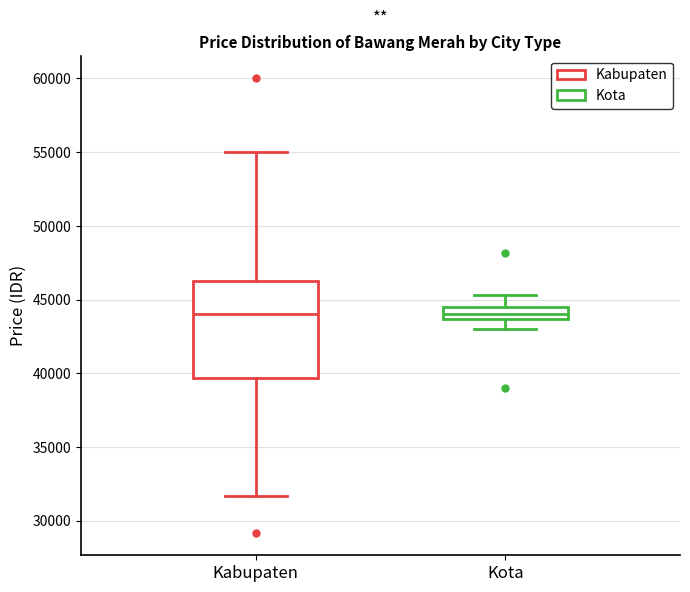

Reading left to right, read every box against the y-axis: the position of its median line, the range the box covers, and the ends of its whiskers. The values are not printed on the chart, so give them approximately, as read against the axis.

Kabupaten: median 44000, box 39500 to 46500, whiskers 31500 to 55000
Kota: median 44000, box 43500 to 44500, whiskers 43000 to 45500